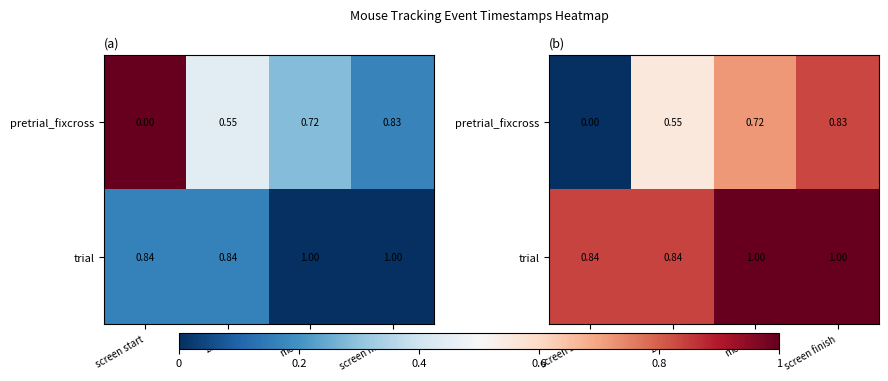

Count the trial values in the range 0 to 1.

4